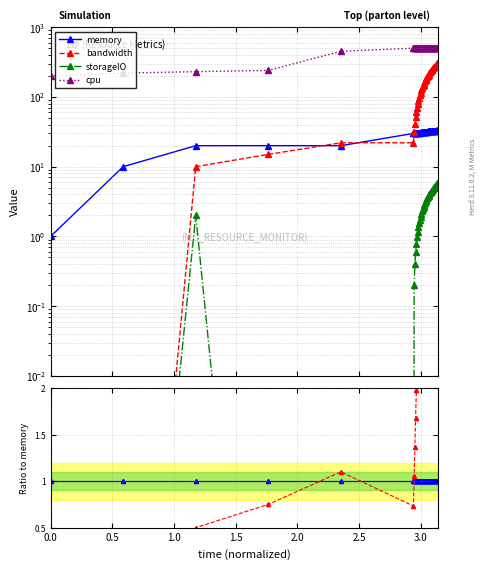

Is the value of memory at 35 greater than the value of bandwidth at 38?

No